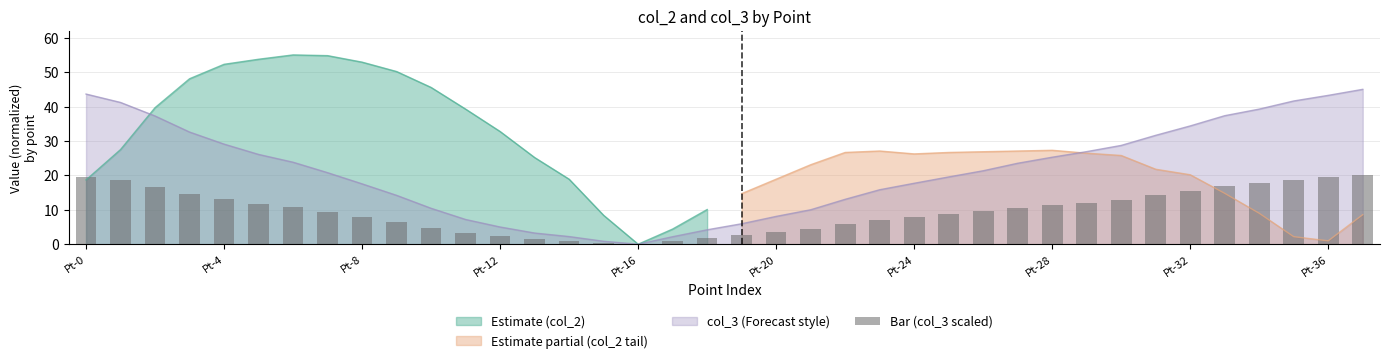

What is the average value?

9.6